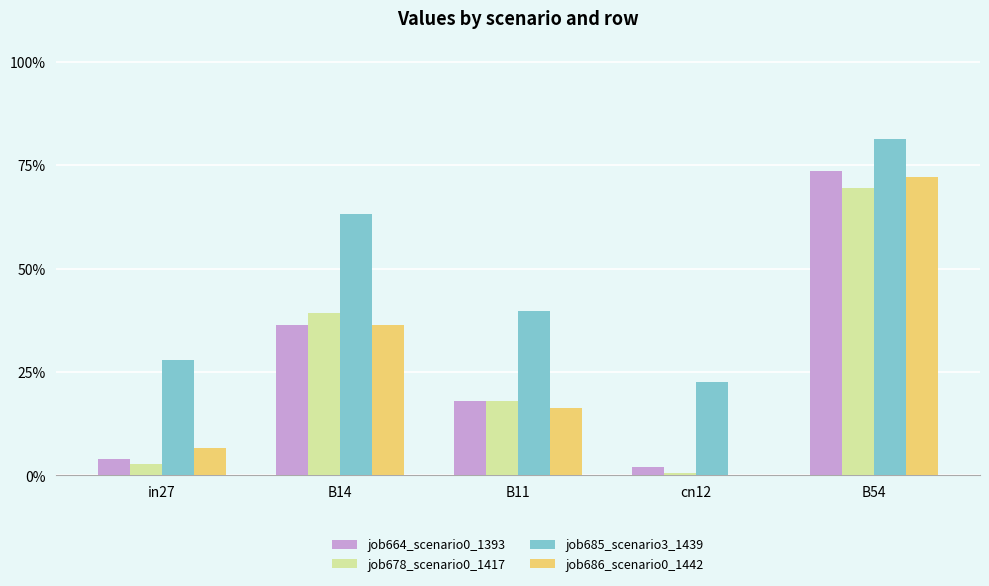

Are the bars grouped side by side (vs. stacked)?

Yes